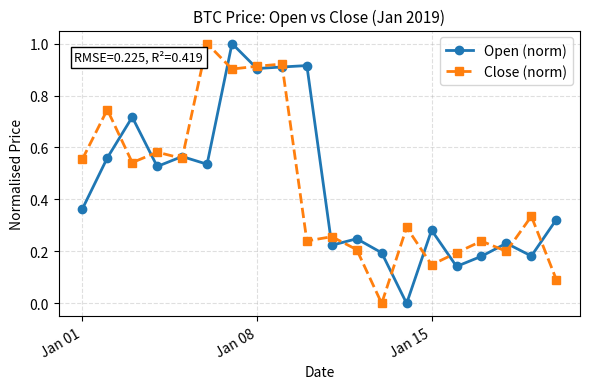

How many interior local peaks does the Open (norm) series have?

7